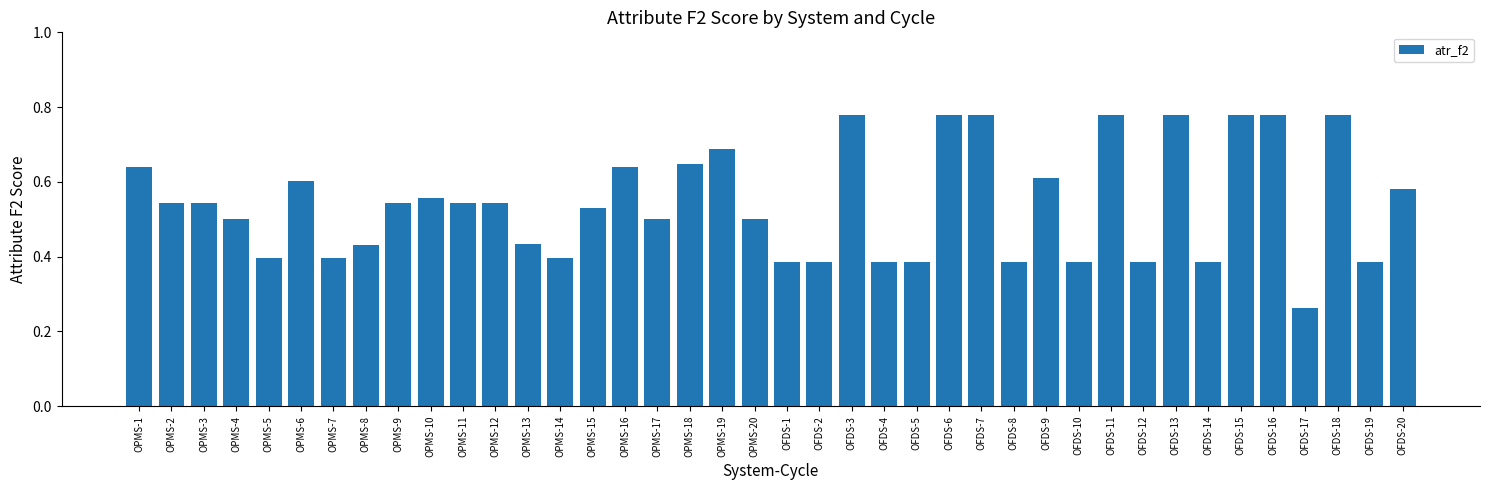

What is the change in value from OPMS-1 to OFDS-12?

-0.3